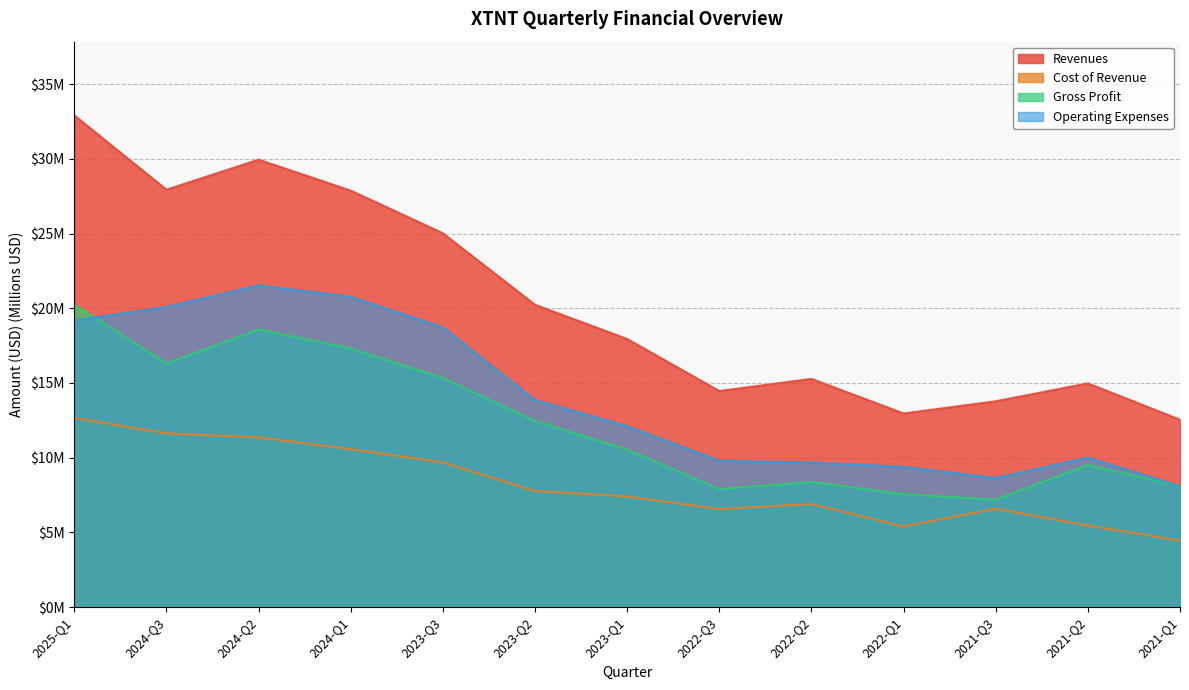

At how many categories does at least one series exceed 28?

2